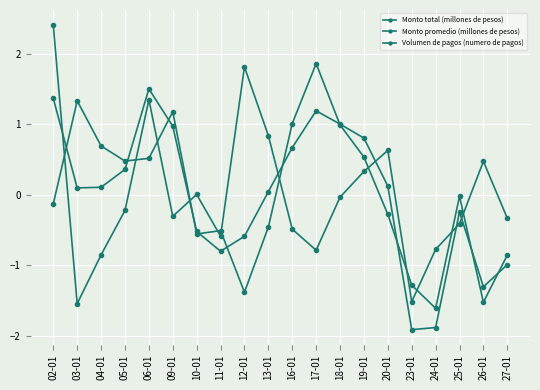

How many lines are shown in the chart?

3